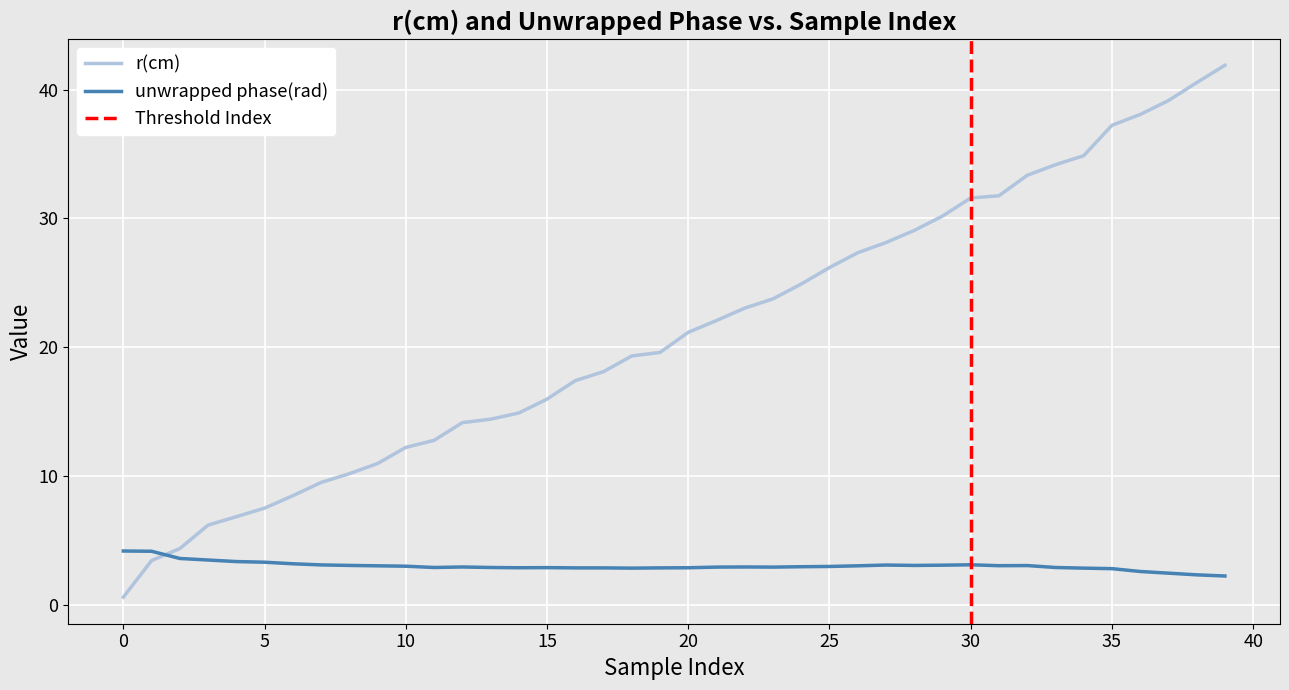

What is the average value of the r(cm) series?

21.1